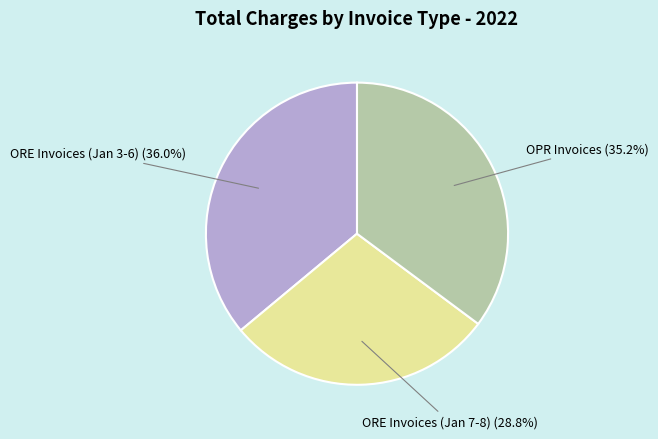

To the nearest percent, what is the difference between the largest and smallest slice percentages?

7%